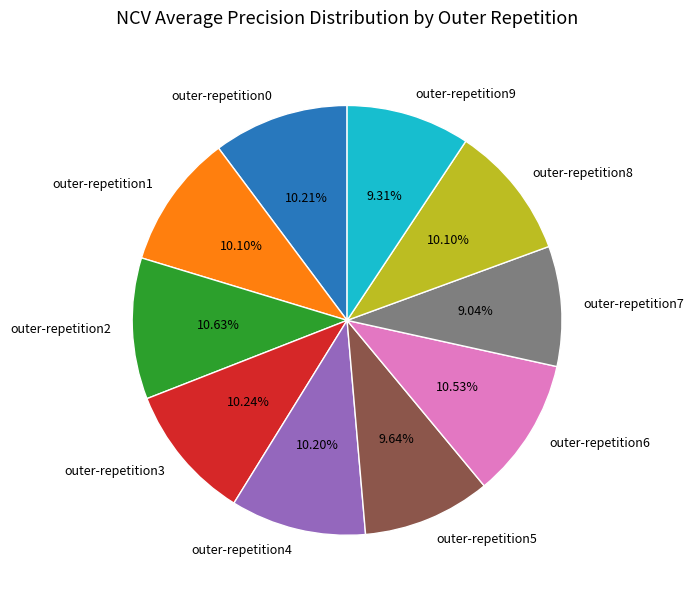

To the nearest percent, what portion does outer-repetition6 represent?

11%